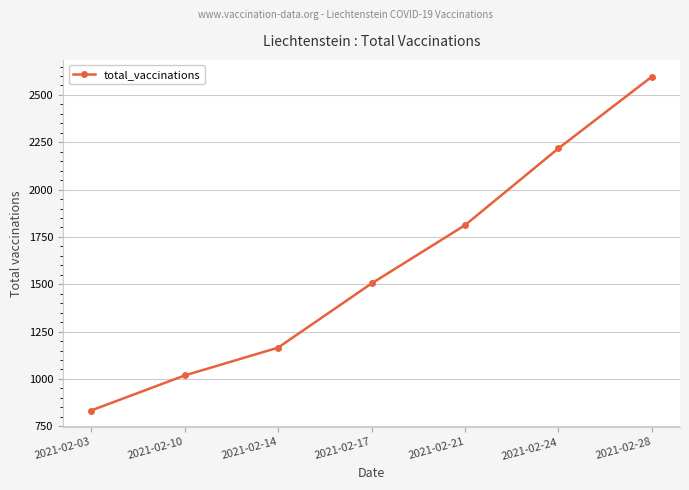

True or false: the data shows 1812 at 2021-02-21.

True